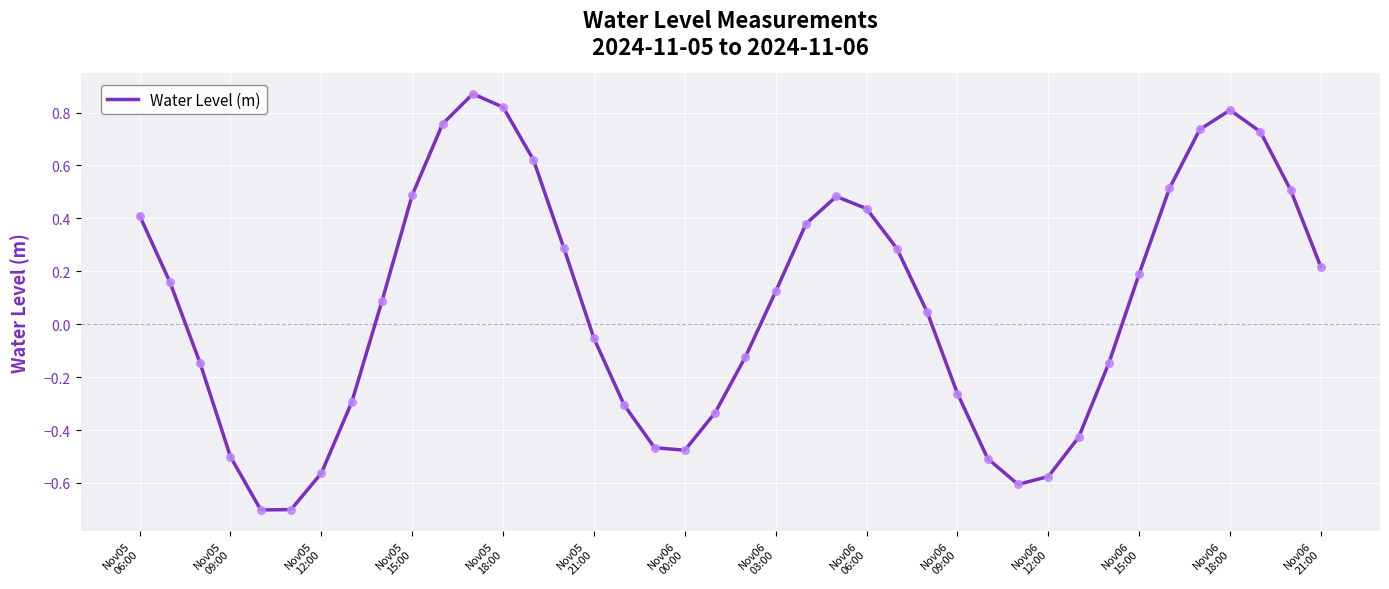

What is the minimum value shown in the chart?

-0.7